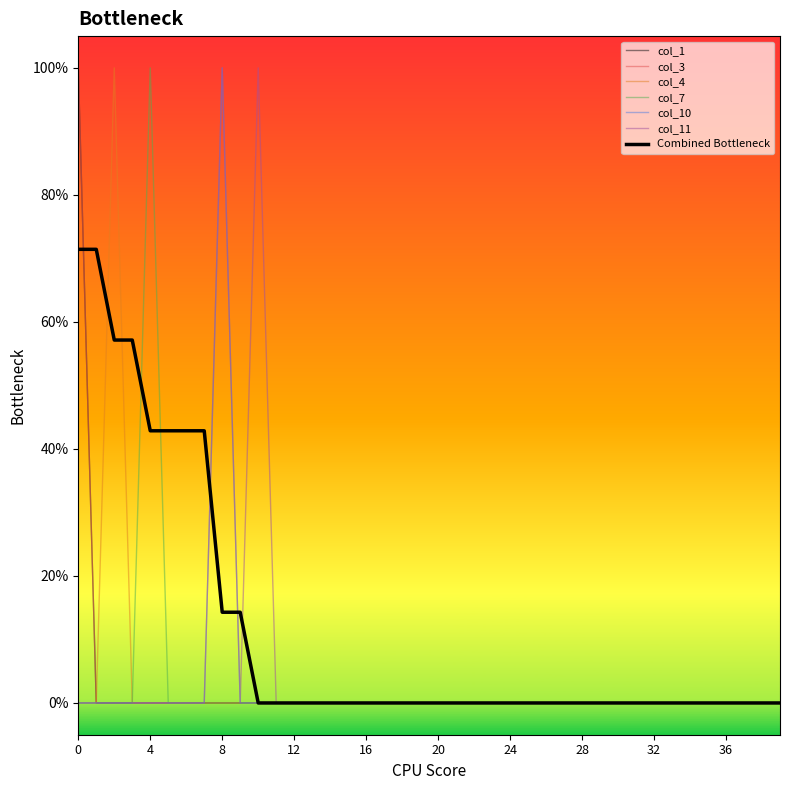

Does the chart display data point markers on the line(s)?

No